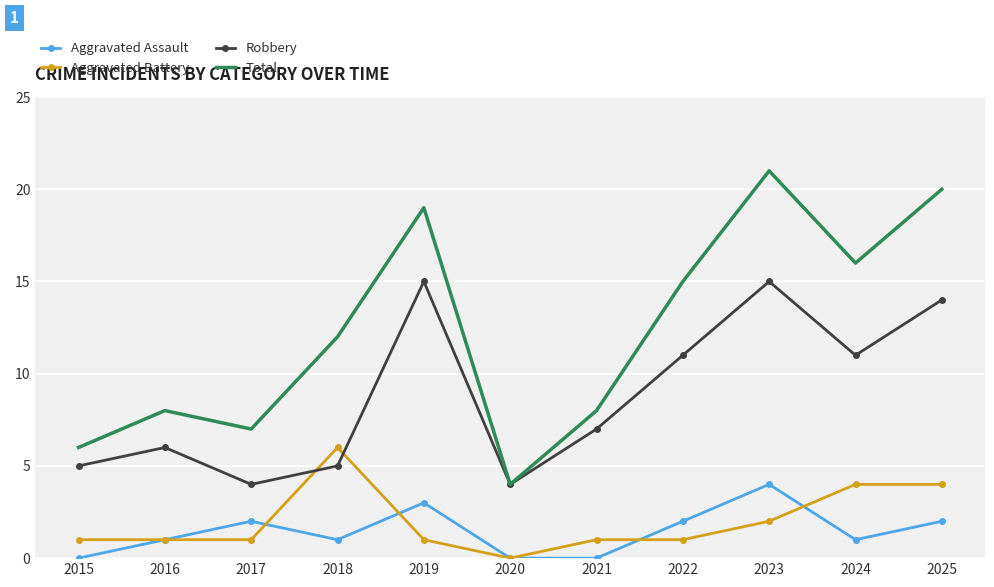

Which series has the largest range (max minus min)?

Total